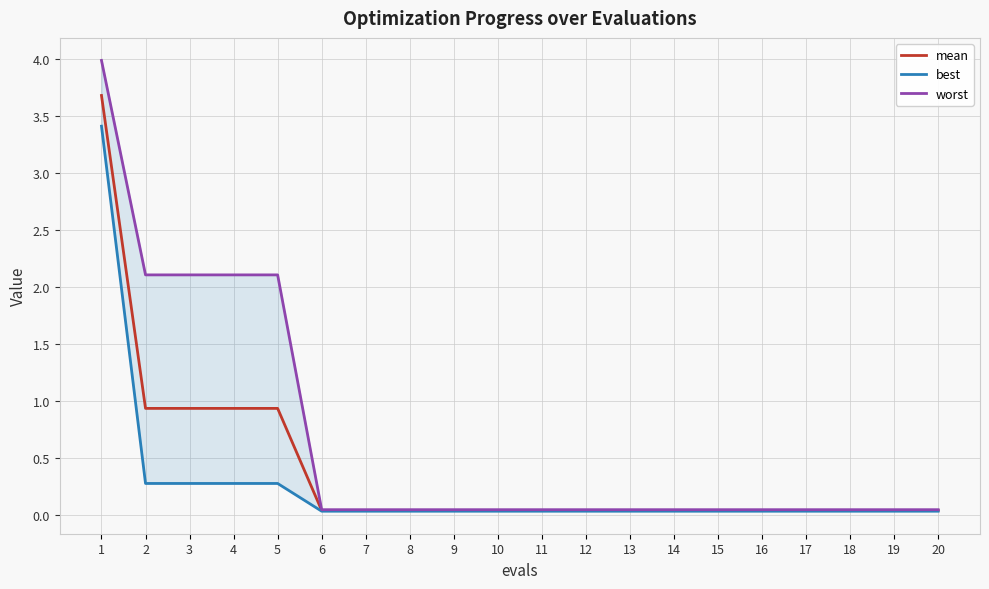

What is the difference between the mean values at 2 and 12?

0.9